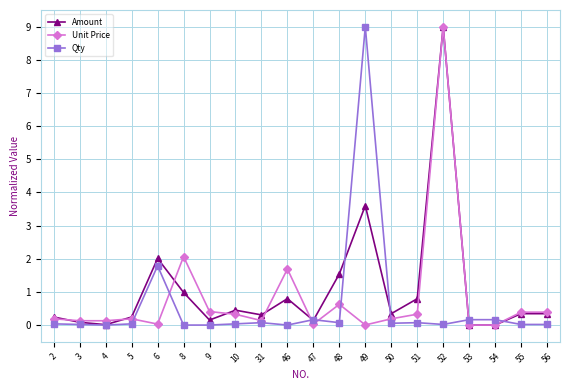

True or false: Amount has a value of 0.2 at 9.

True